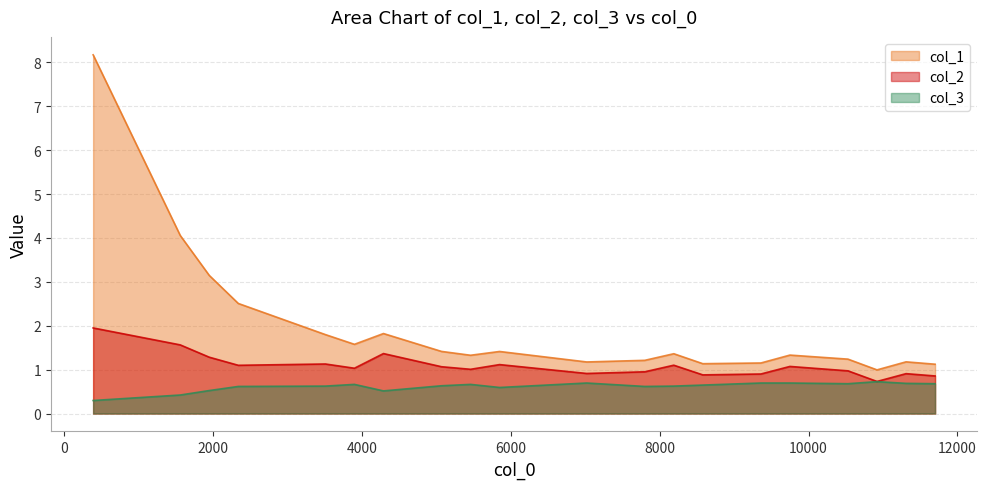

What are all the series names shown in the legend?

col_1, col_2, col_3